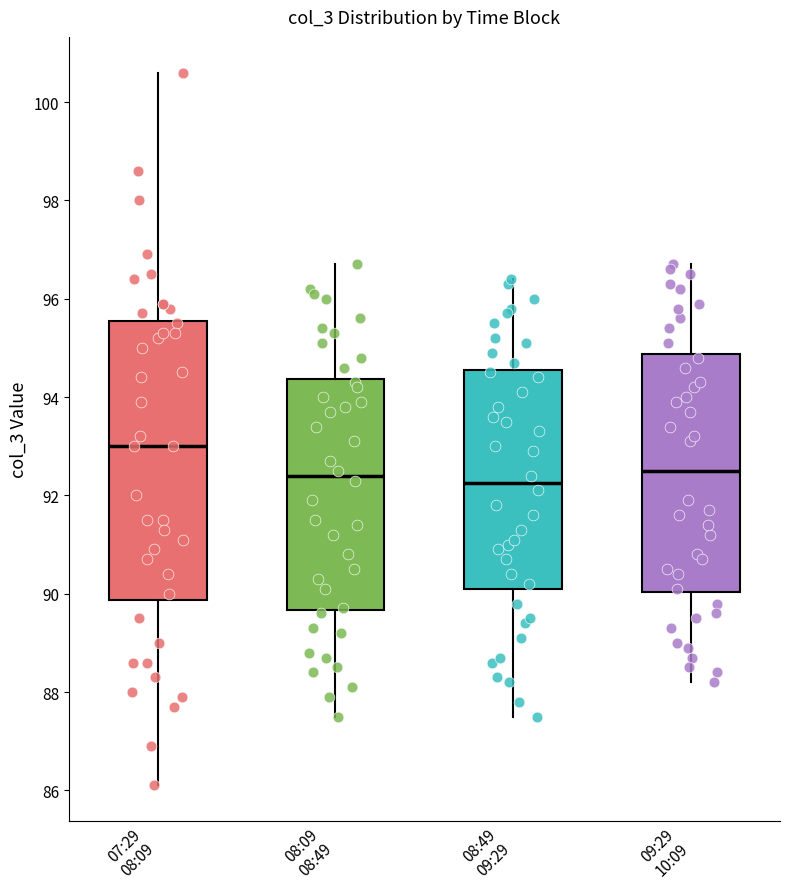

Comparing the boxes themselves (not the whiskers), which one is the tallest?

07:29 08:09